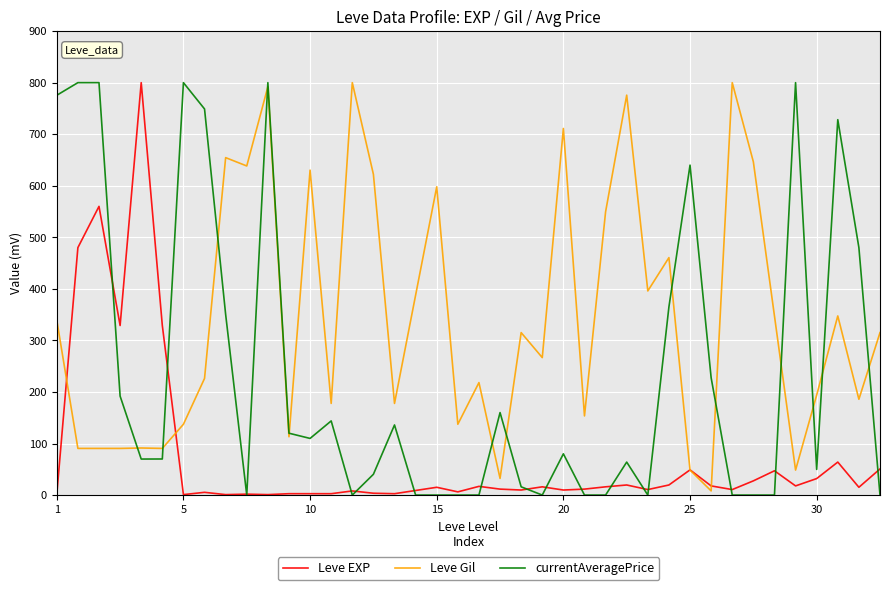

What is the maximum value for currentAveragePrice?

800.0